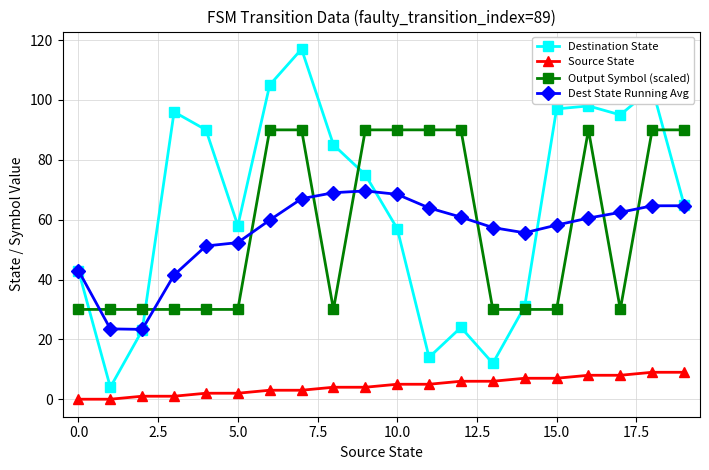

Which series has the largest total across all categories?

Destination State